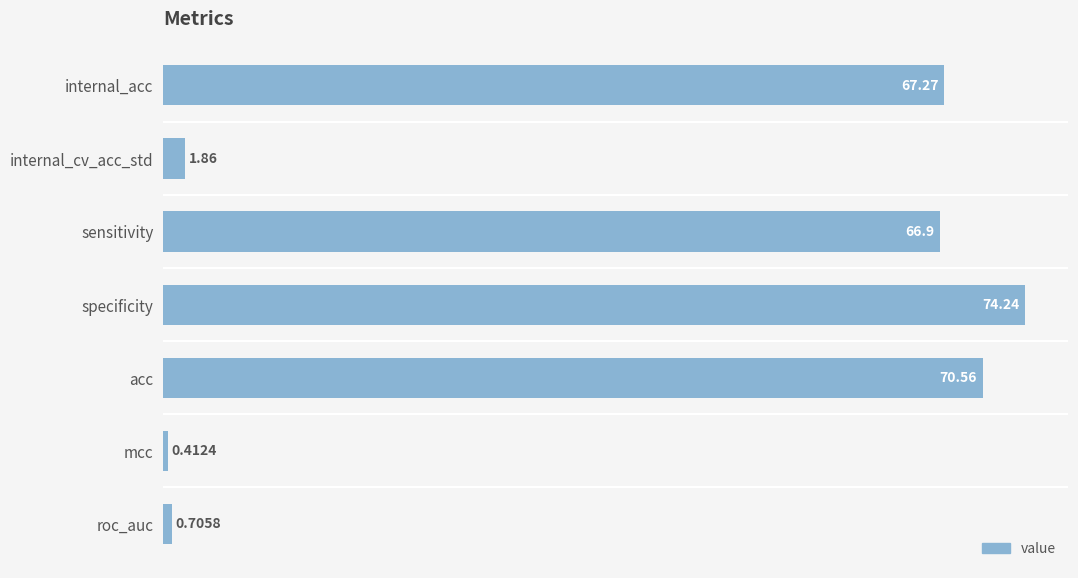

How many distinct data groups are displayed?

1